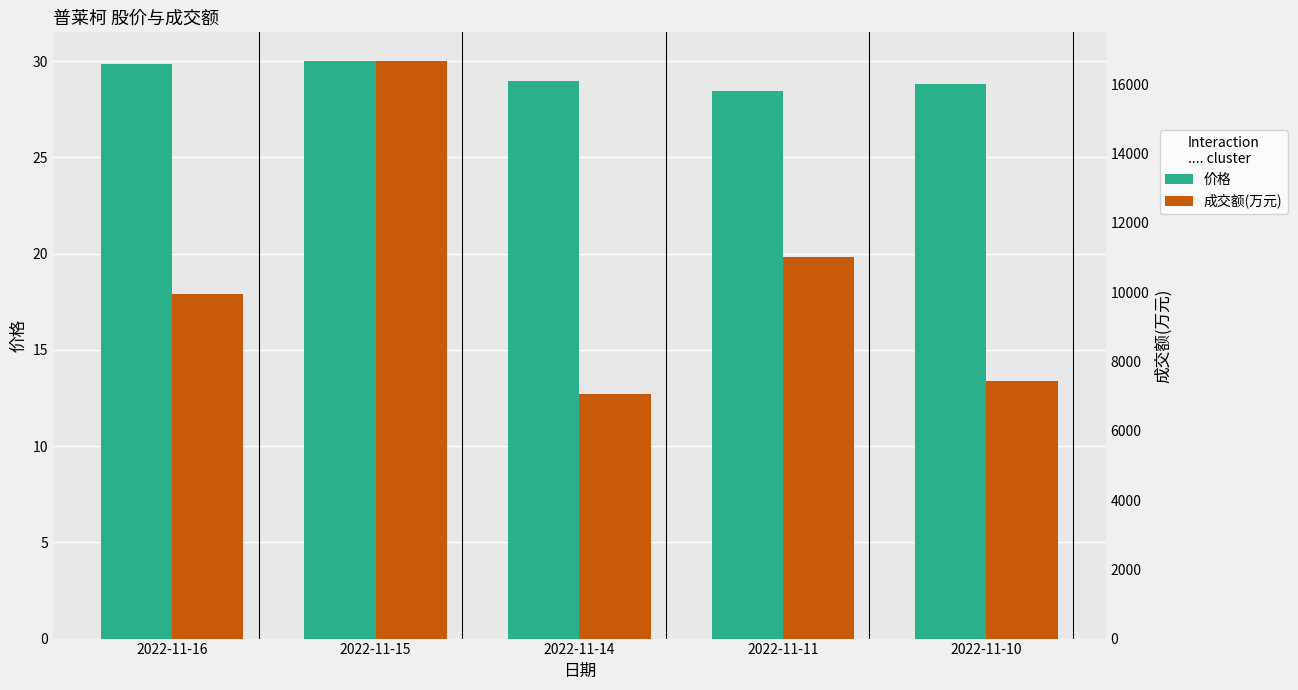

At 2022-11-10, list the series in order from smallest to largest.

价格, 成交额(万元)